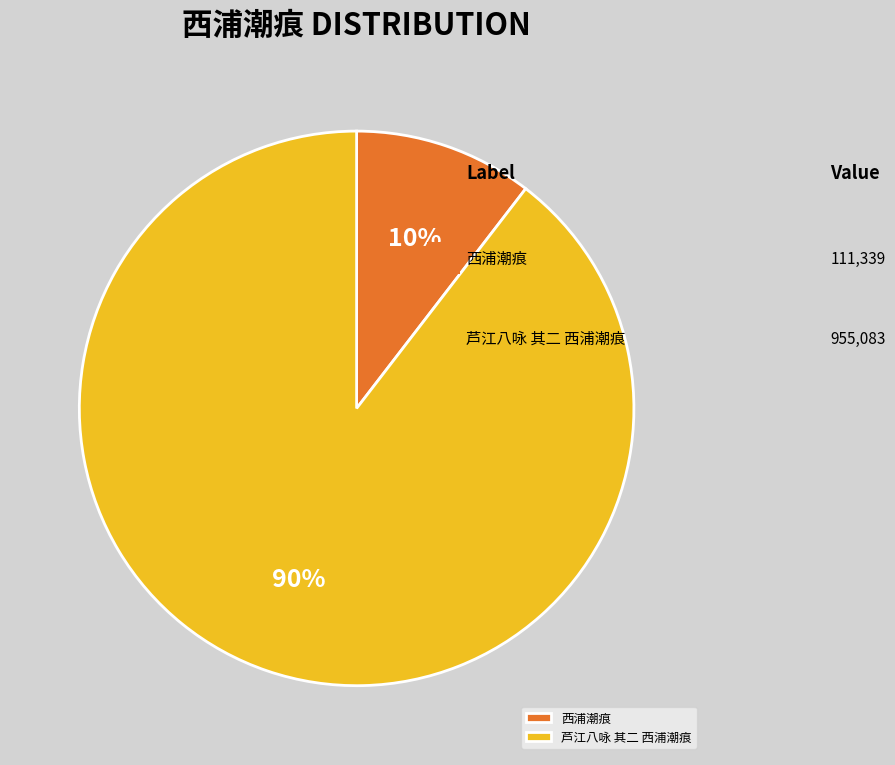

Combined, do 西浦潮痕 and 芦江八咏 其二 西浦潮痕 account for over 50%?

Yes